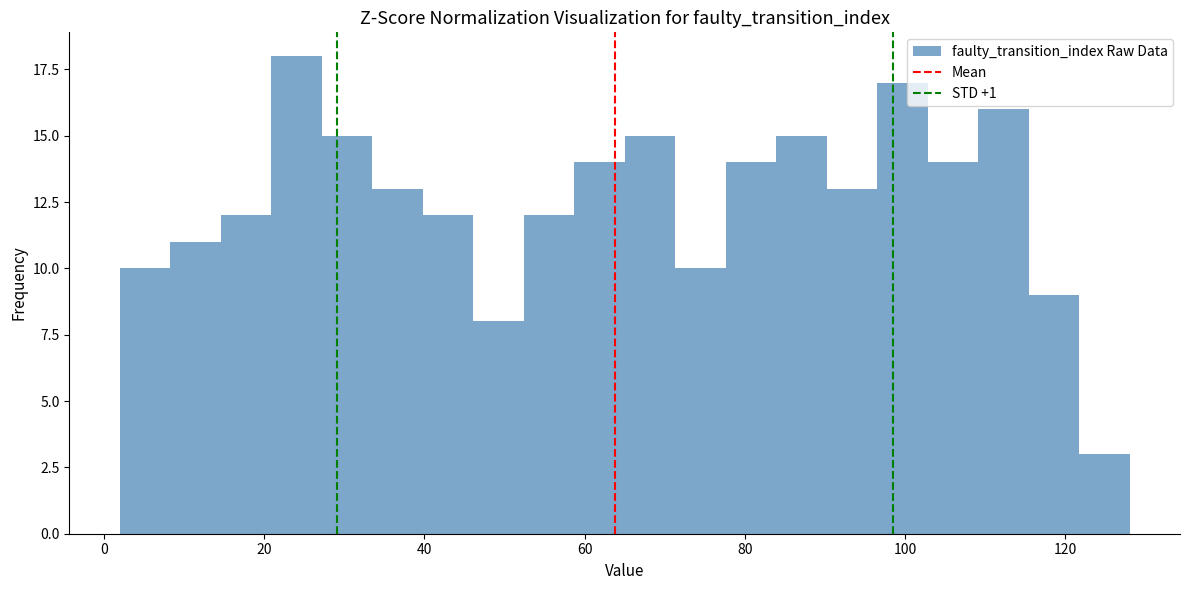

Read against the x-axis, roughly where is the centre of the tallest bar?

24